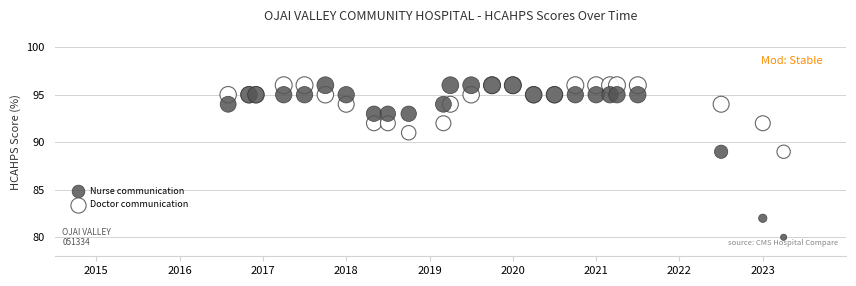

Which series contains the lowest Y value?

Nurse communication